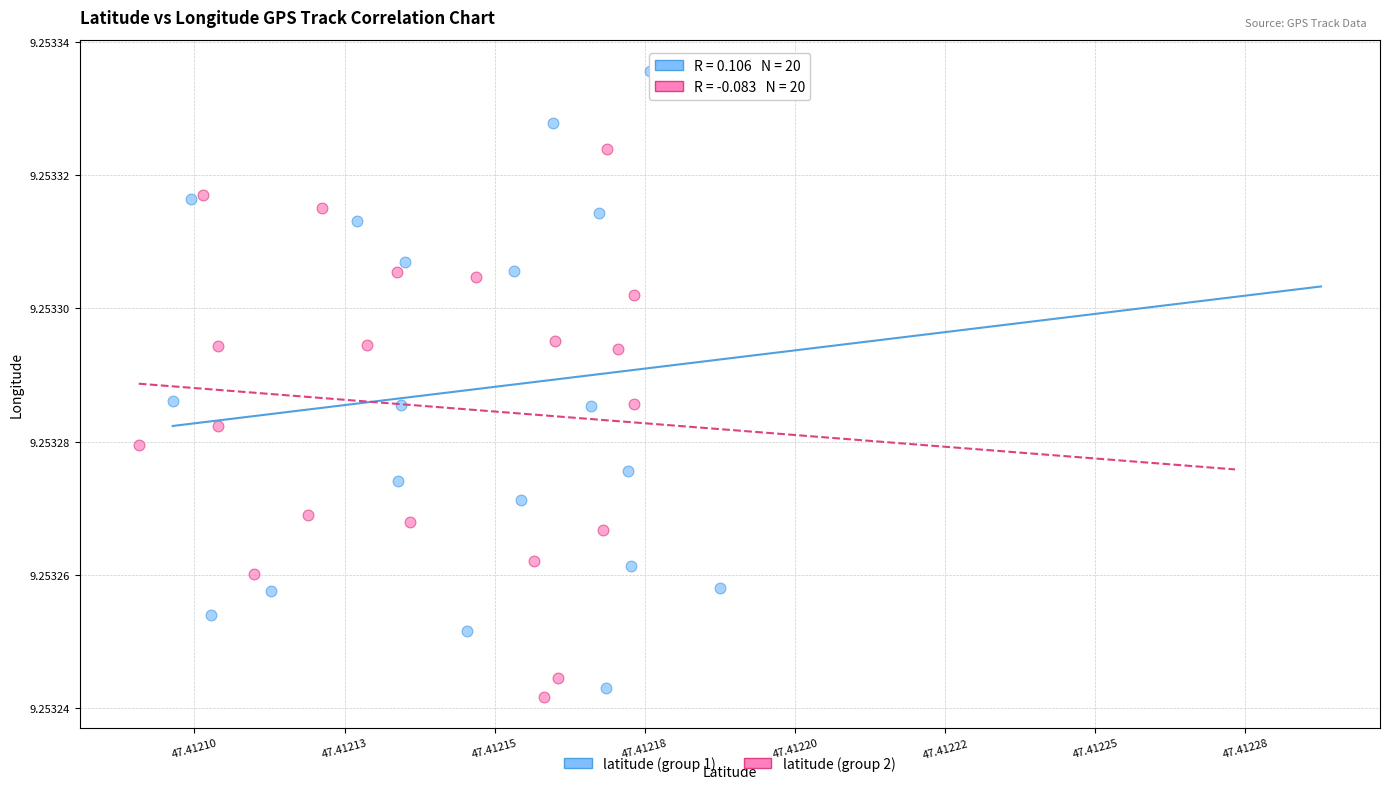

What are all the series names shown in the legend?

latitude (group 1), latitude (group 2)